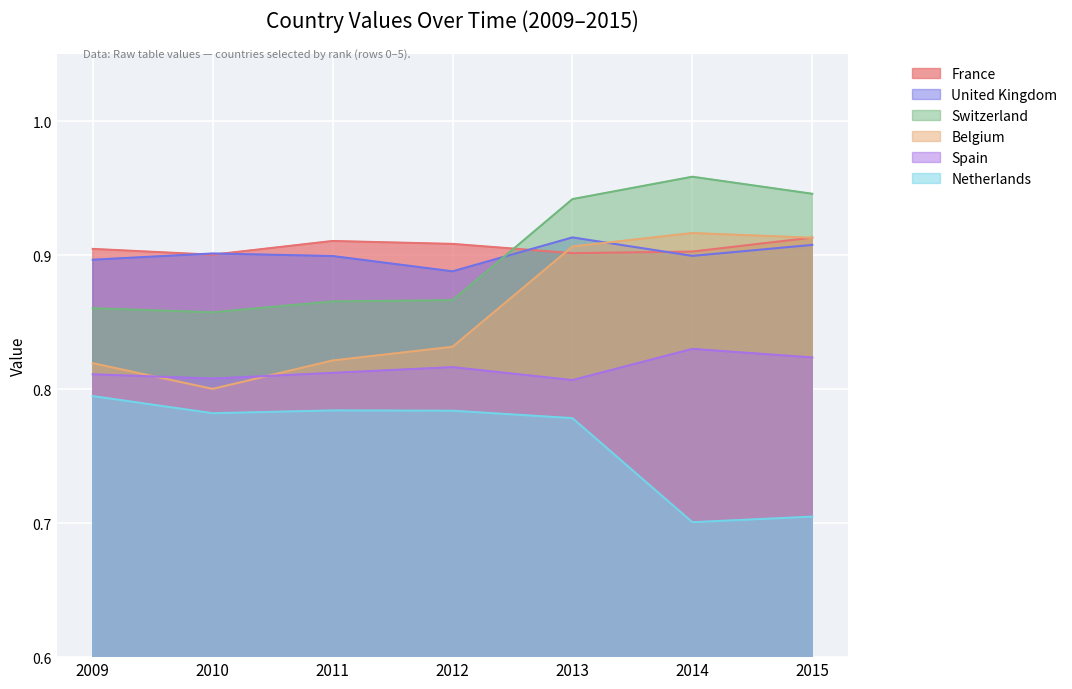

Is it true that Switzerland equals 0.9 at 2013?

True